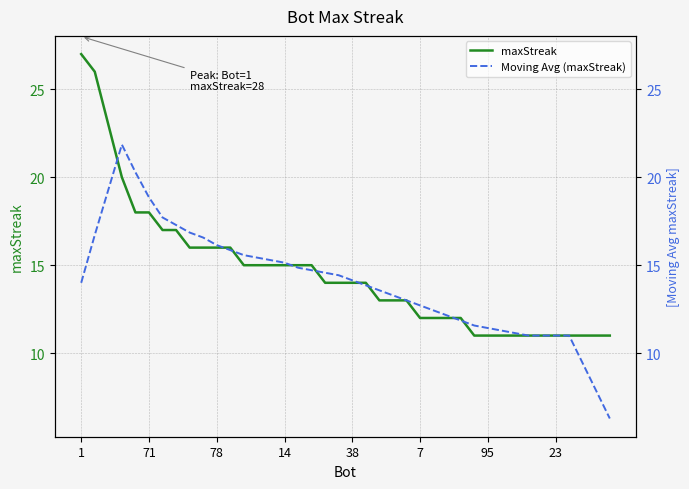

True or false: maxStreak and Moving Avg (maxStreak) cross at least once.

True